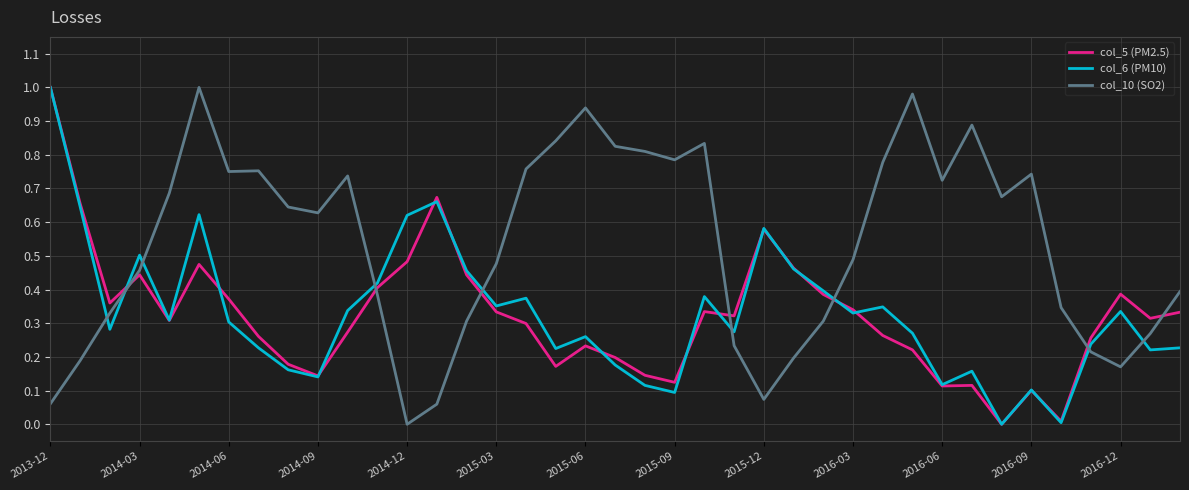

How many times do col_10 (SO2) and col_6 (PM10) cross each other?

9